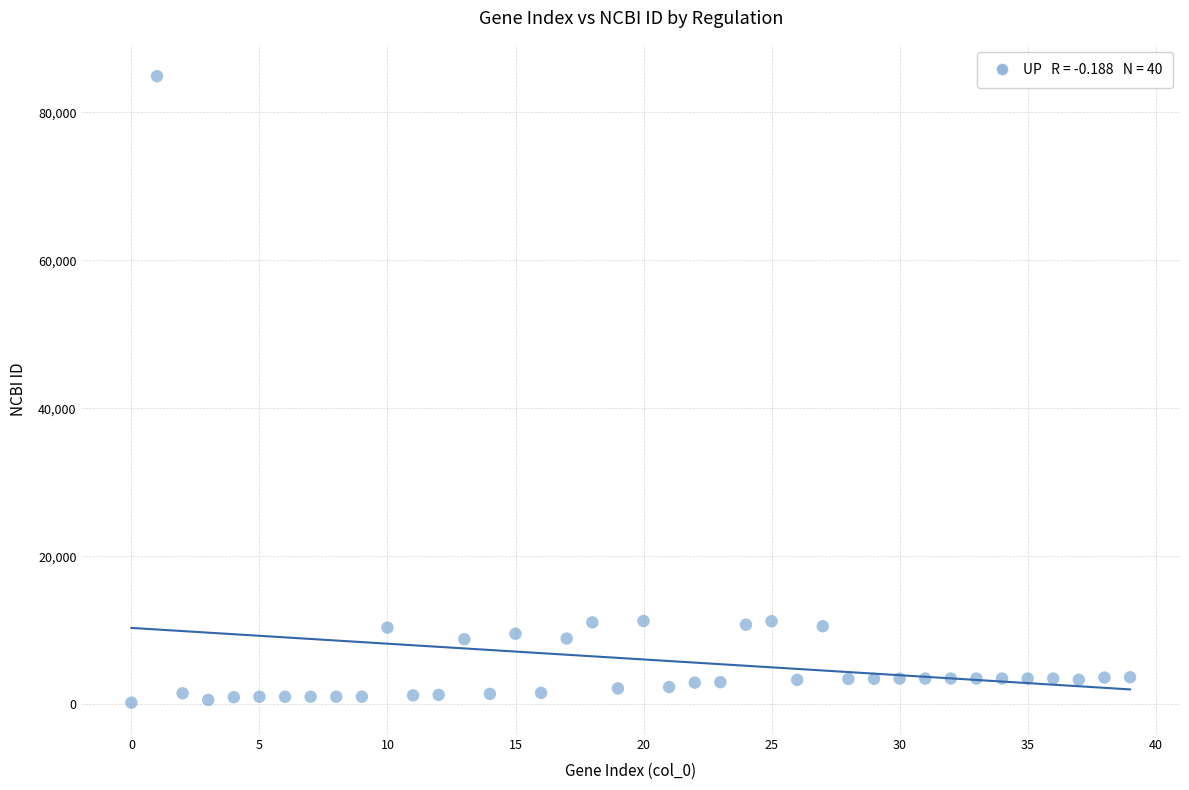

What is the range of Y values (max minus min)?

84689